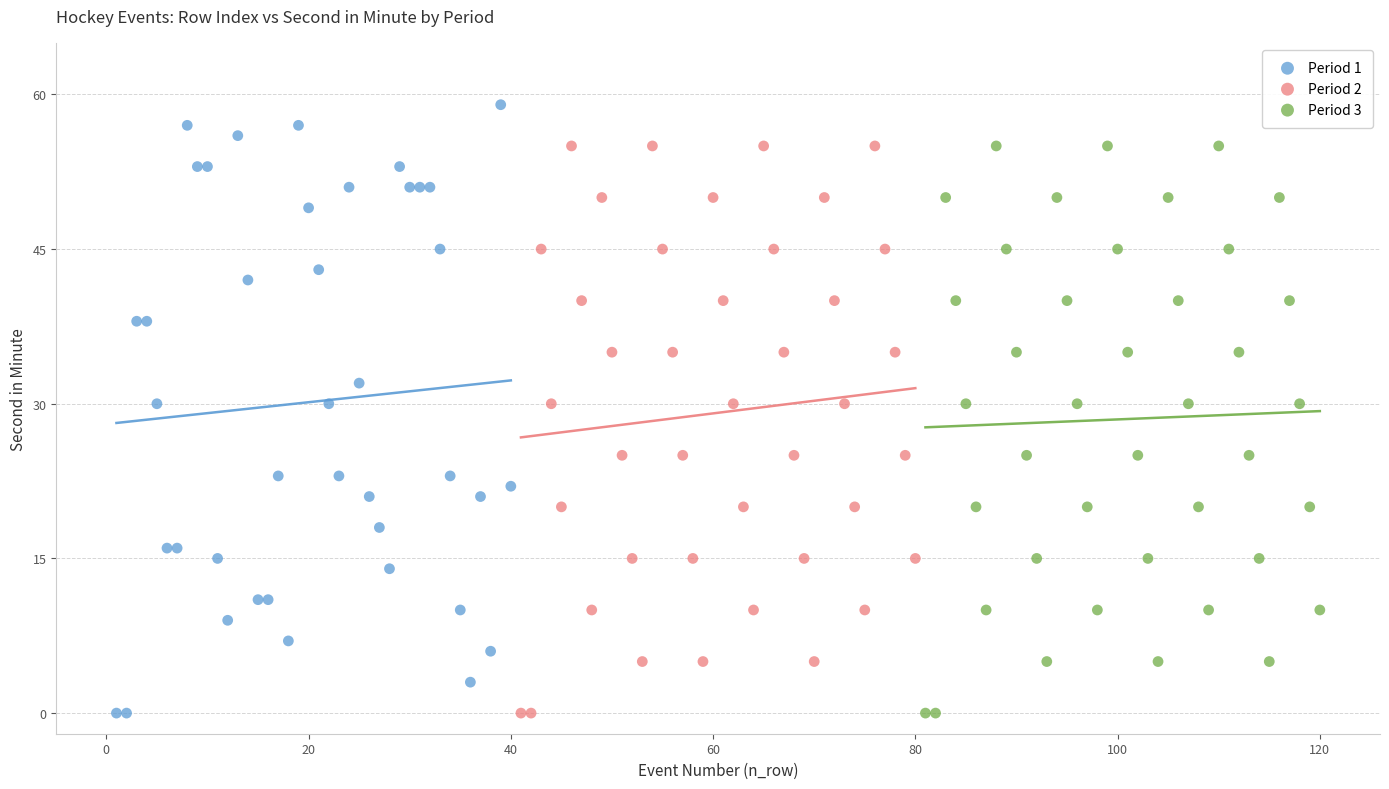

Which series reaches the maximum Y coordinate?

Period 1